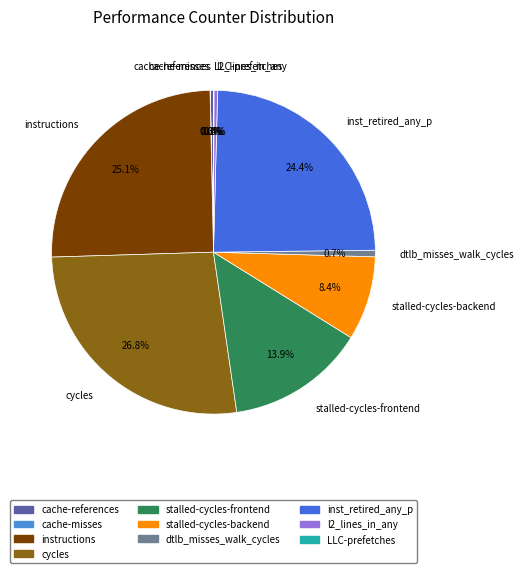

Which category has the biggest portion of the pie?

cycles